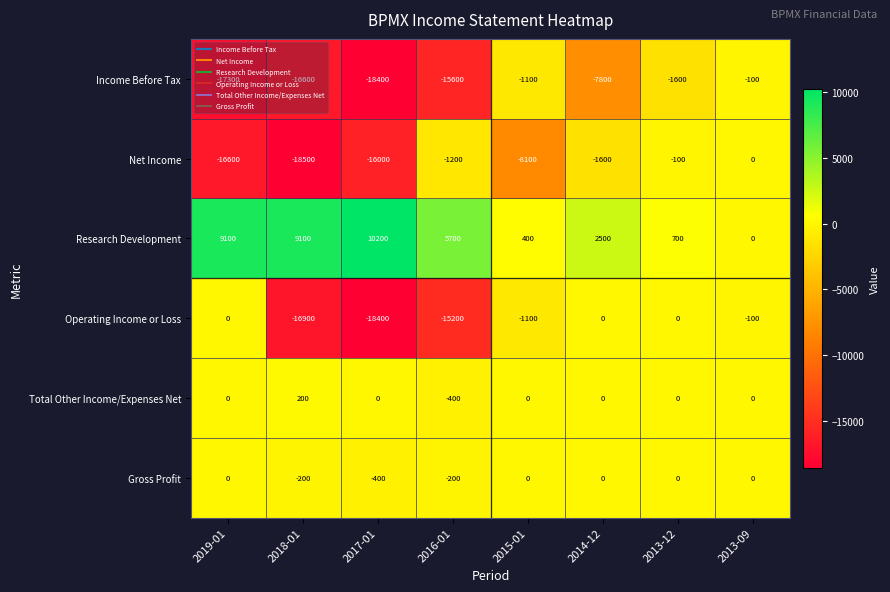

What is the total value across all series at 2016-01?

-26900